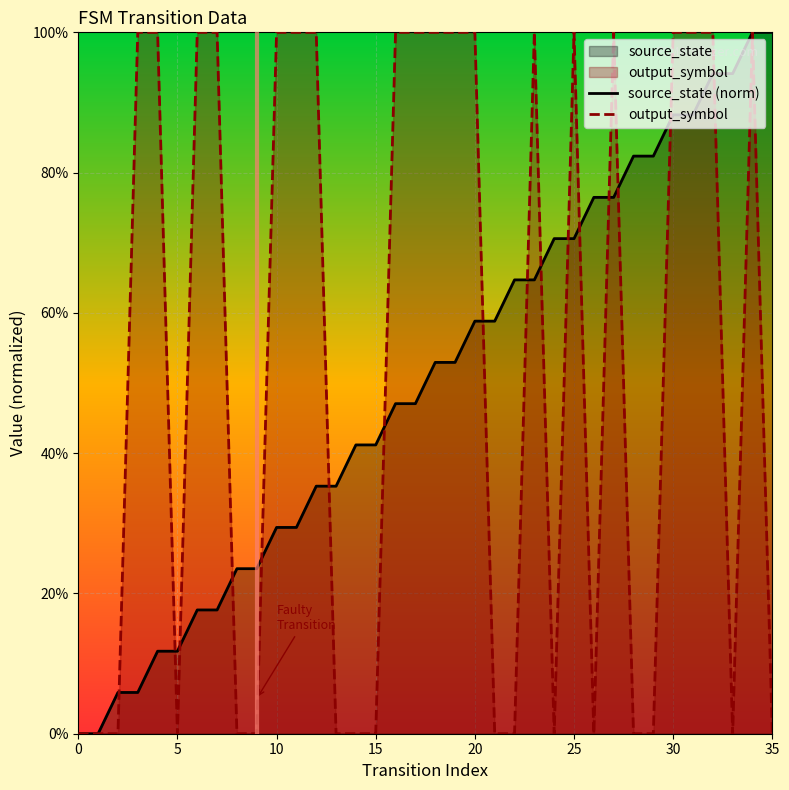

How many data points does each series have?

36